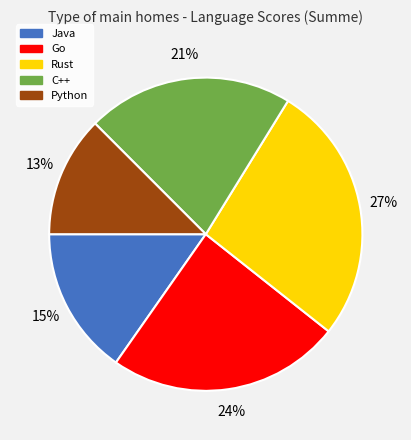

Is it true that Rust is 27% of the pie?

True